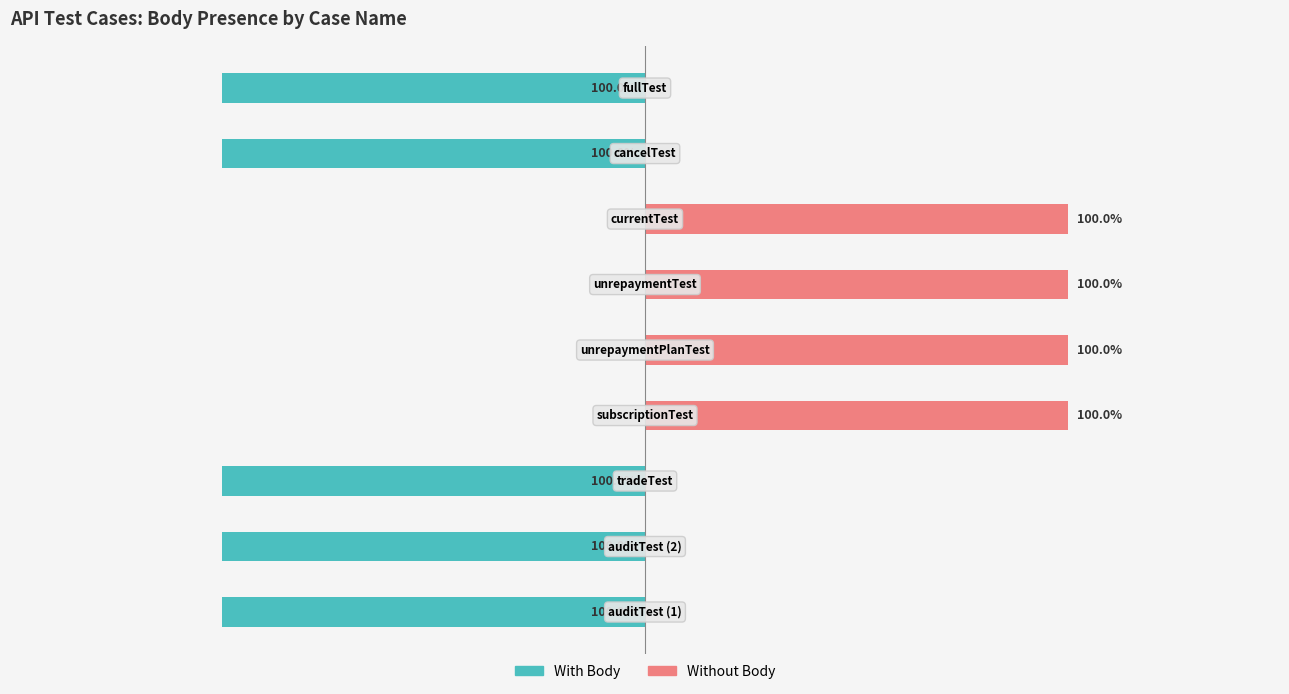

Rank the series by their average value, from lowest to highest.

With Body, Without Body